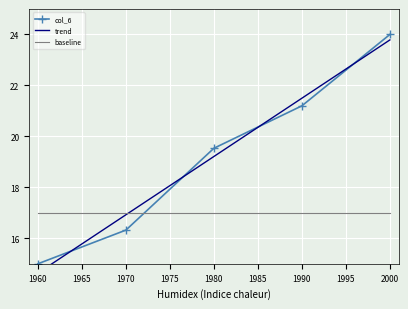

True or false: baseline and col_6 cross at least once.

True